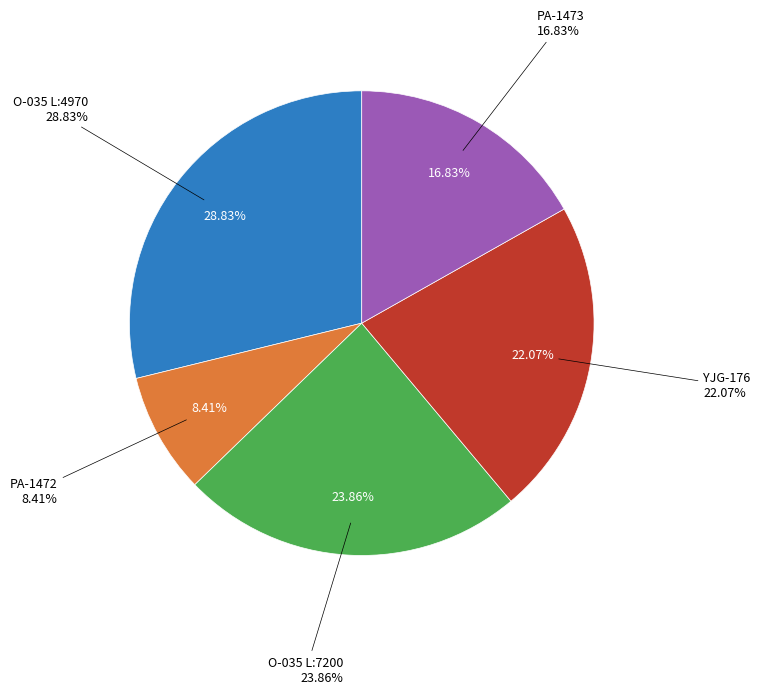

Between YJG-176 and O-035 L:4970, which is larger?

O-035 L:4970